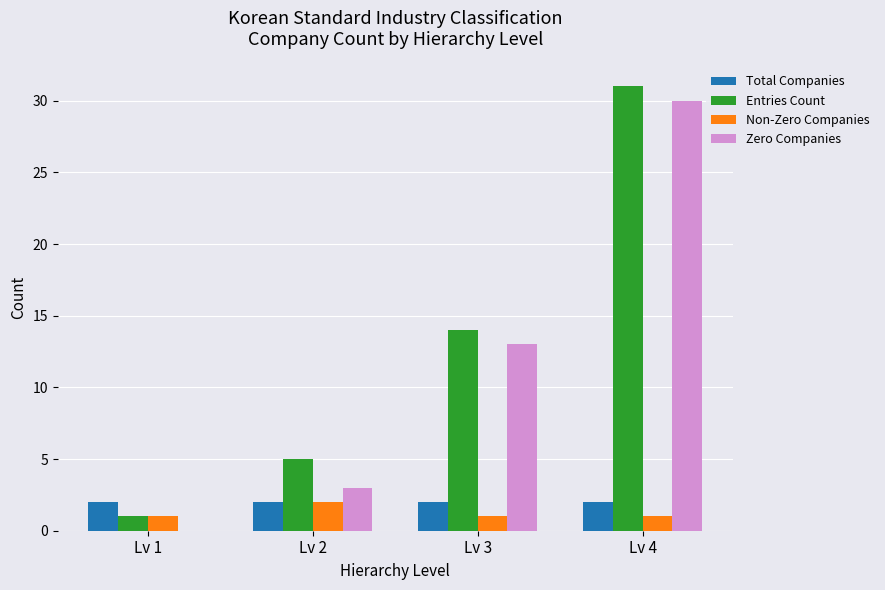

What is the sum of all Total Companies values?

8